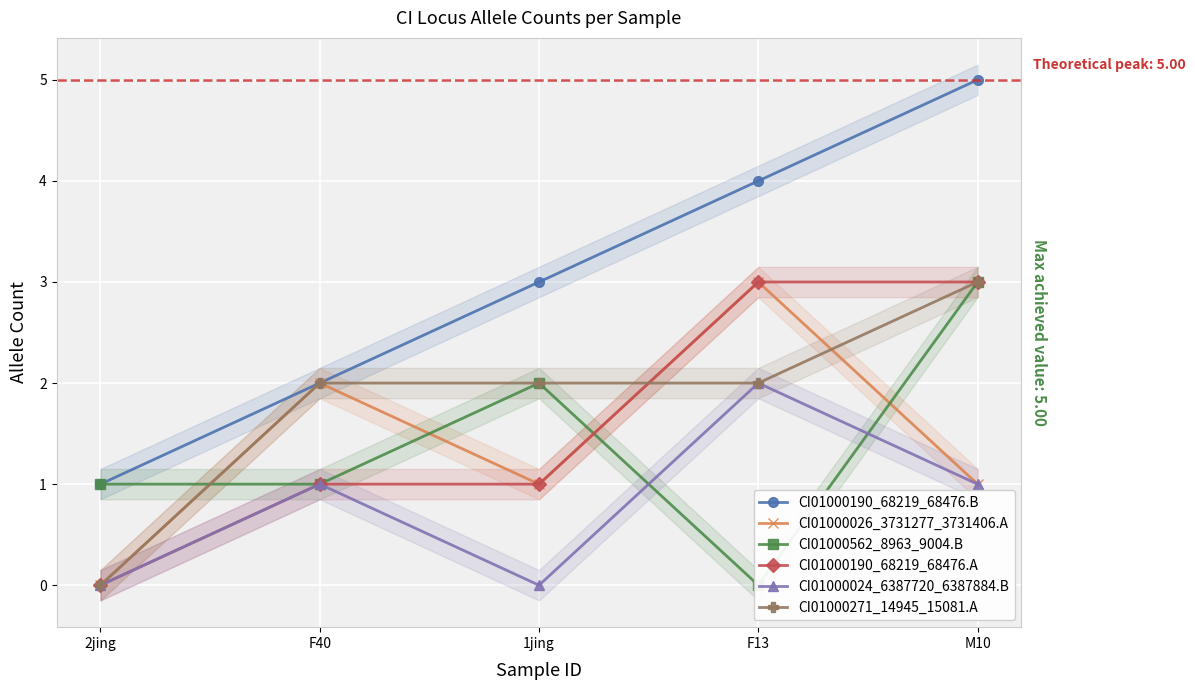

Reading left to right, extract all data points from this chart.

CI01000190_68219_68476.B: 2jing=1	F40=2	1jing=3	F13=4	M10=5
CI01000026_3731277_3731406.A: 2jing=0	F40=2	1jing=1	F13=3	M10=1
CI01000562_8963_9004.B: 2jing=1	F40=1	1jing=2	F13=0	M10=3
CI01000190_68219_68476.A: 2jing=0	F40=1	1jing=1	F13=3	M10=3
CI01000024_6387720_6387884.B: 2jing=0	F40=1	1jing=0	F13=2	M10=1
CI01000271_14945_15081.A: 2jing=0	F40=2	1jing=2	F13=2	M10=3